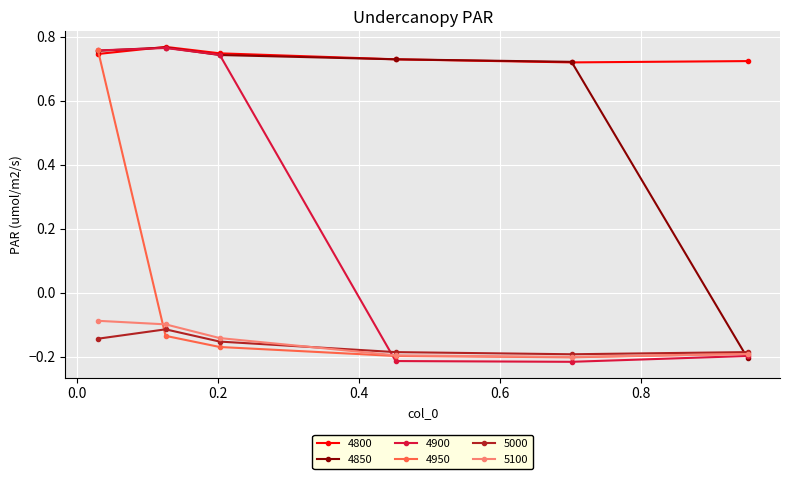

How many data points in 4900 are less than 0?

3